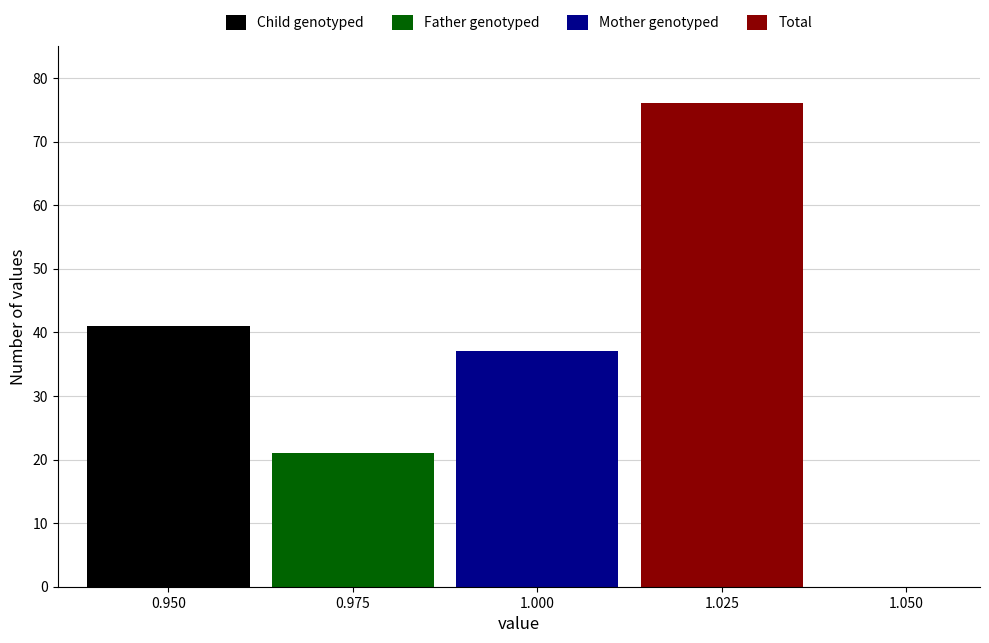

Which series has the widest spread of values?

Child genotyped